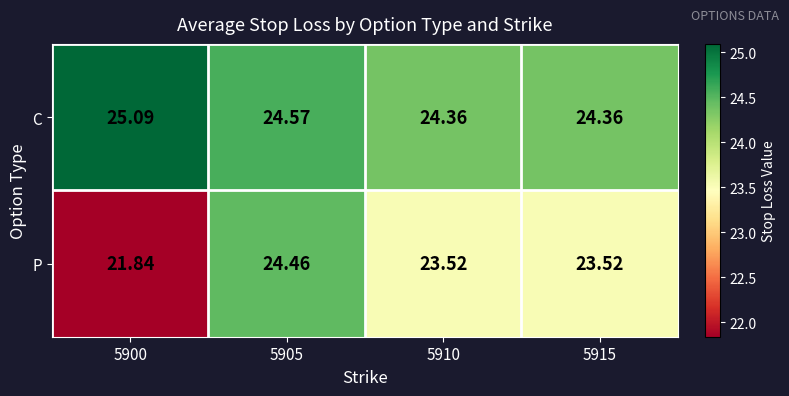

Which series has the largest total across all categories?

C